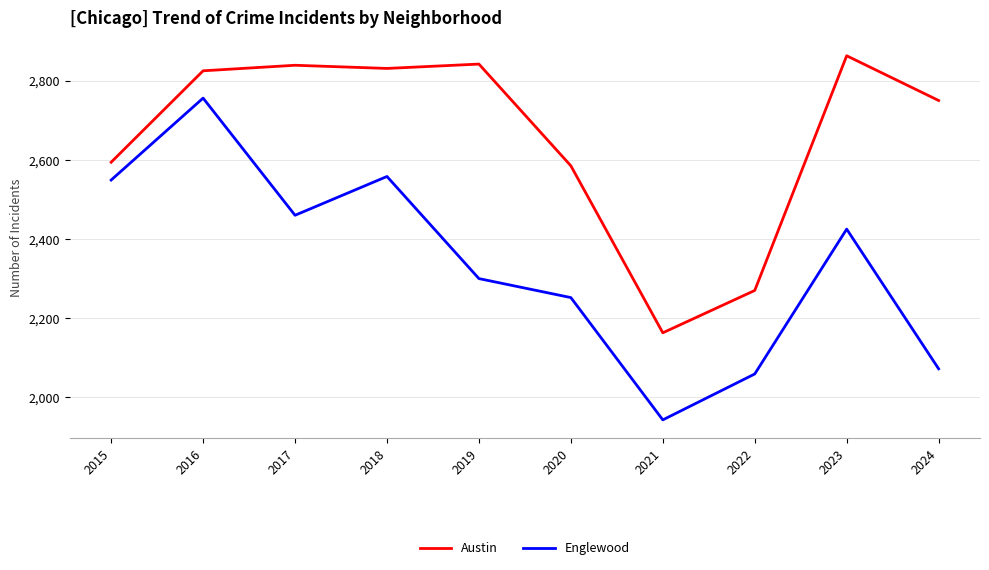

Which category has the lowest value in the Englewood series?

2021